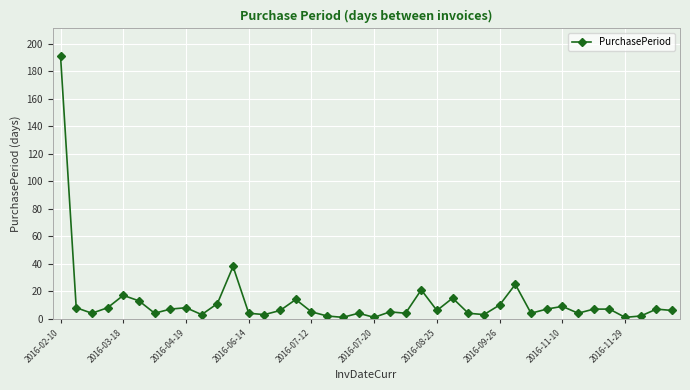

Reading left to right, list all the values displayed in this chart.

191	8	4	8	17	13	4	7	8	3	11	38	4	3	6	14	5	2	1	4	1	5	4	21	6	15	4	3	10	25	4	7	9	4	7	7	1	2	7	6